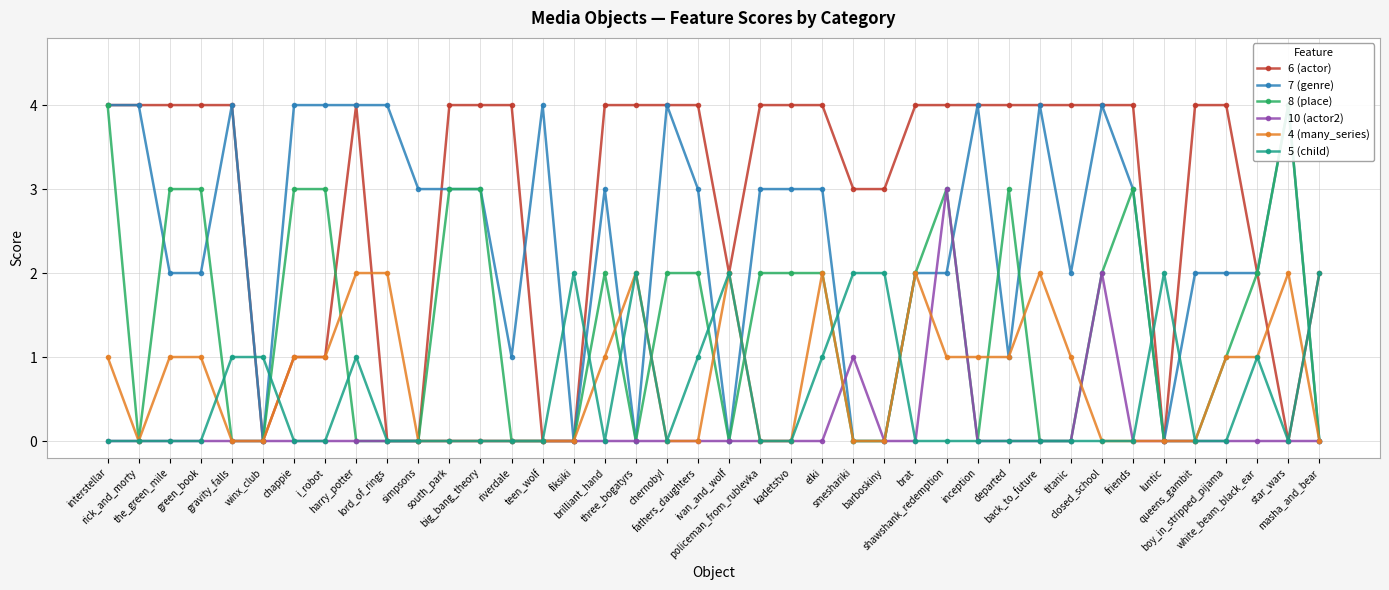

Count the 10 (actor2) values in the range 0 to 1.

38